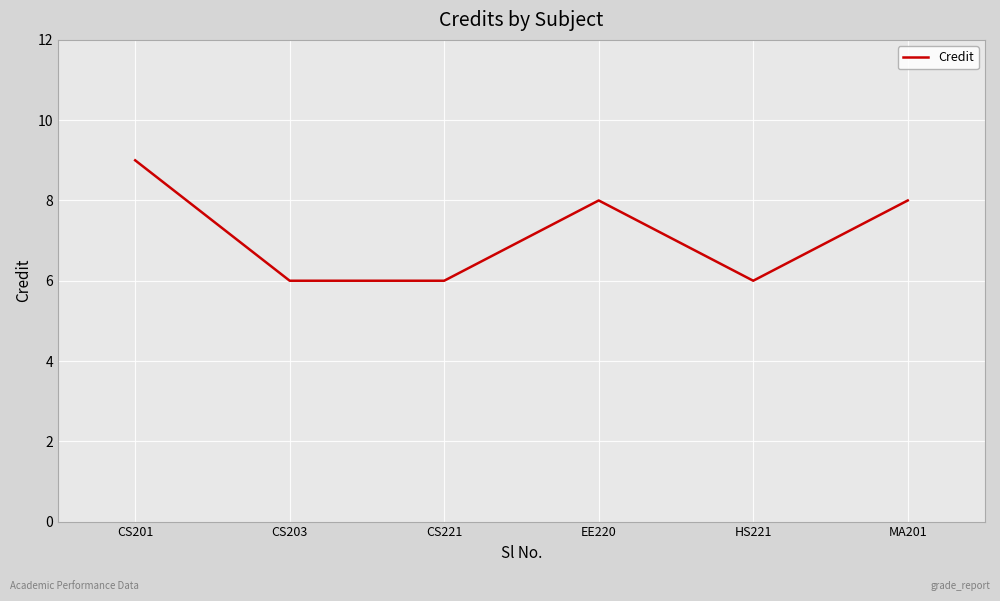

What is the ratio of the value at CS201 to the value at HS221?

1.5